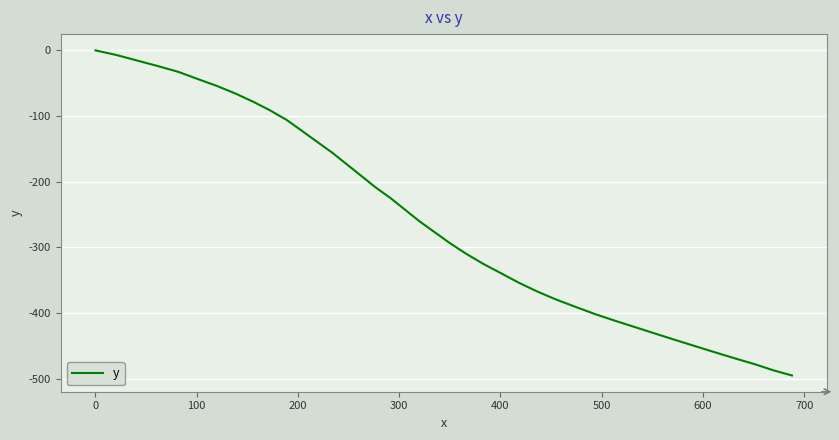

What is the smallest value displayed?

-494.9